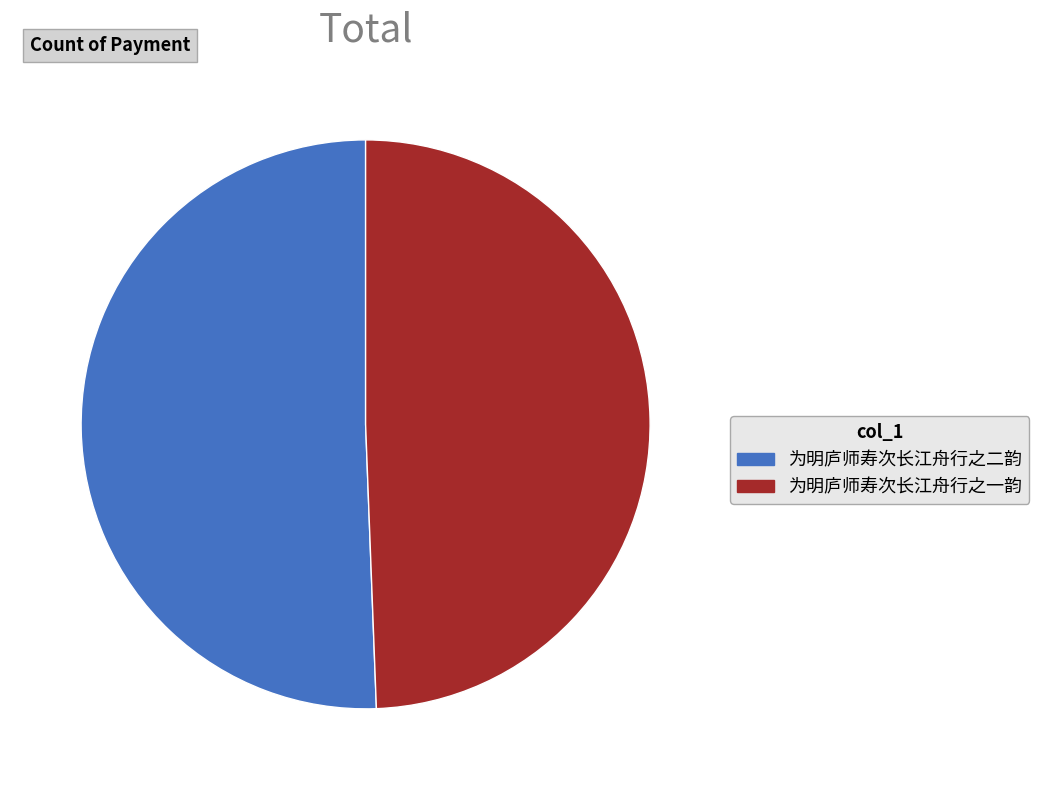

The 为明庐师寿次长江舟行之一韵 slice represents 49% of the pie. True or false?

True